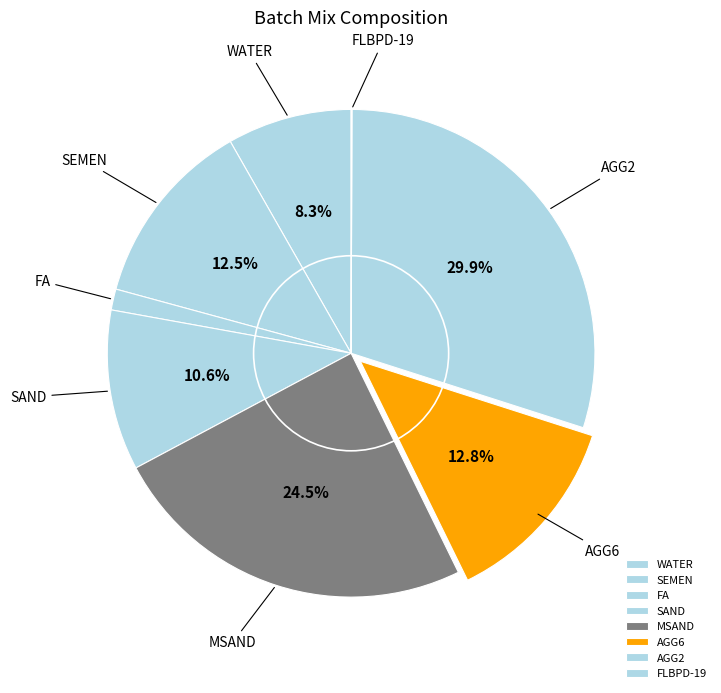

Combined, do WATER and MSAND account for over 50%?

No